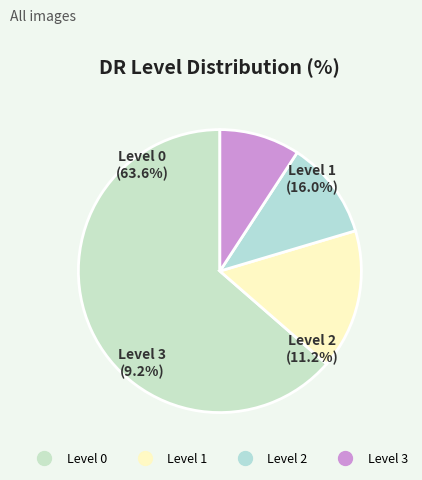

Combined, do 3 and 2 account for over 50%?

No